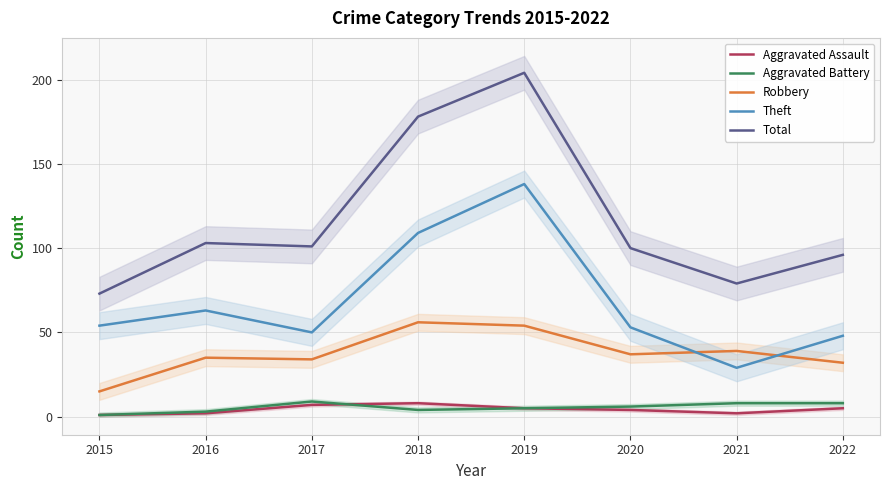

What is the lowest value of the Aggravated Assault series?

1